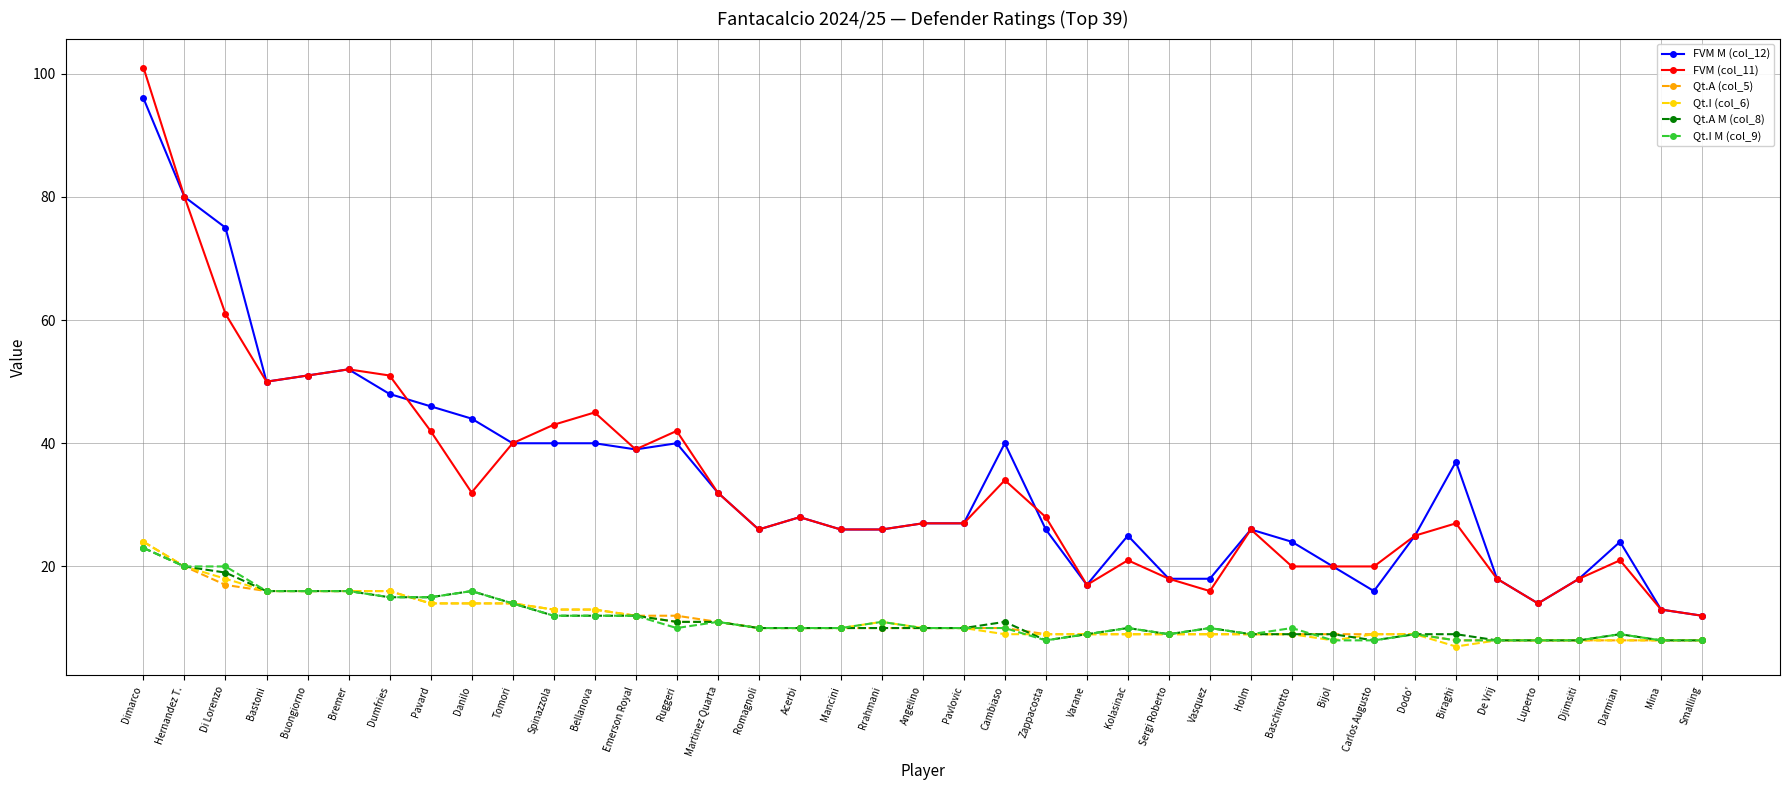

What is the maximum value shown in the chart?

101